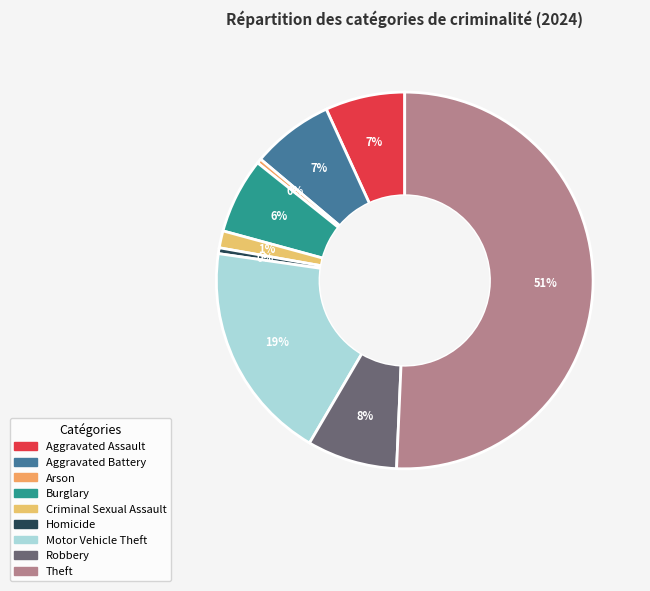

What is the change in value from Aggravated Assault to Burglary?

-292